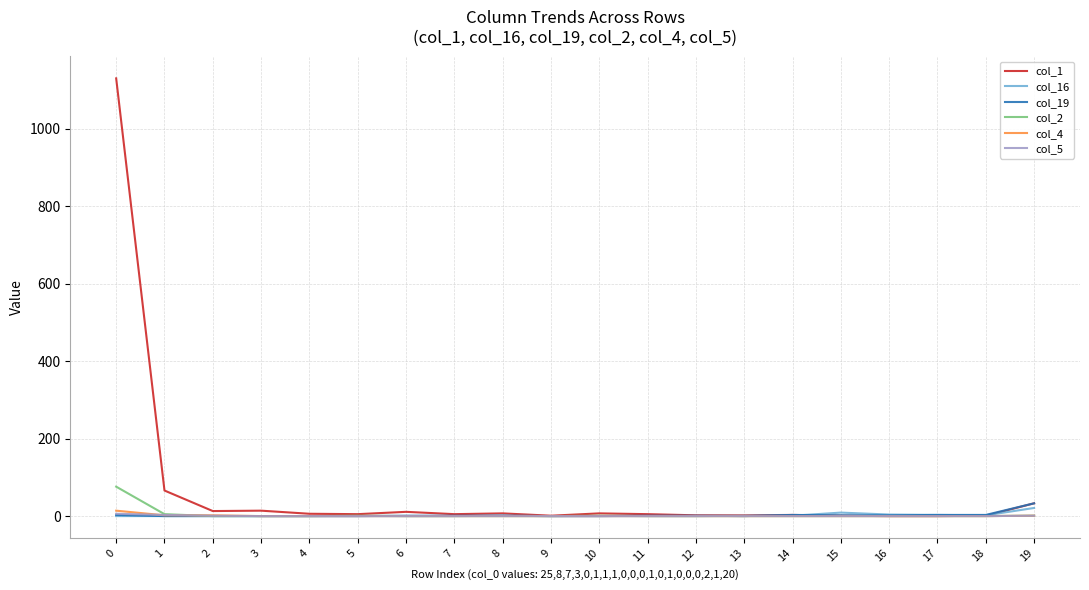

Does the chart have visible grid lines?

Yes